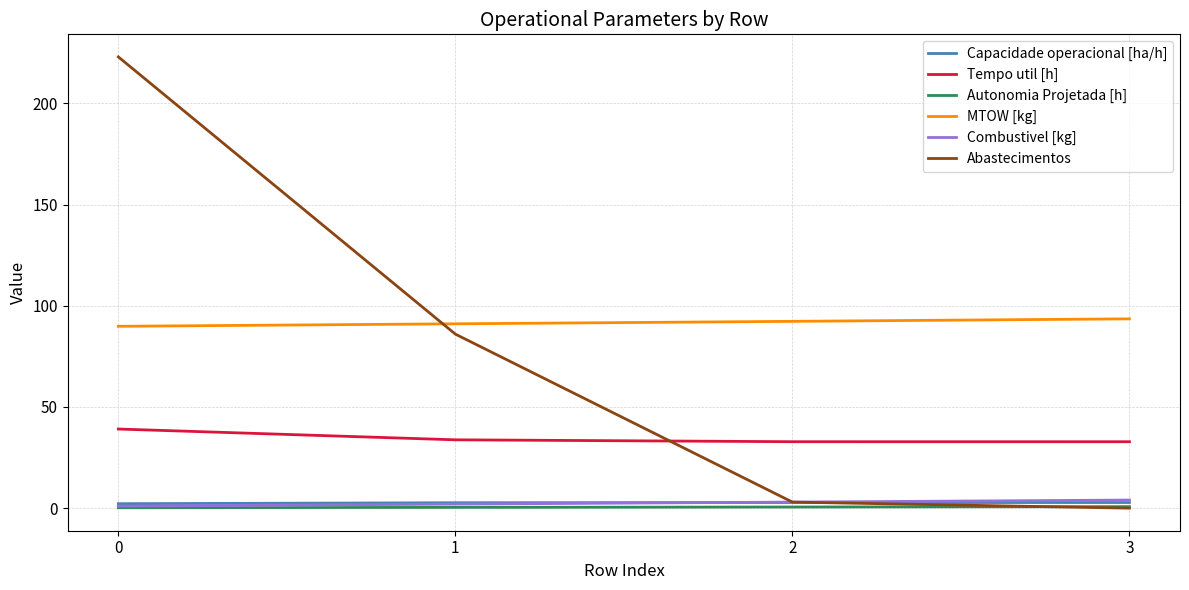

True or false: Combustivel [kg] has more than 1 interior local peaks.

False